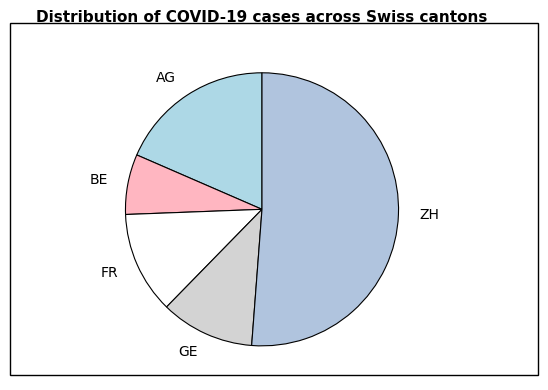

Which slice represents more than half of the pie?

ZH